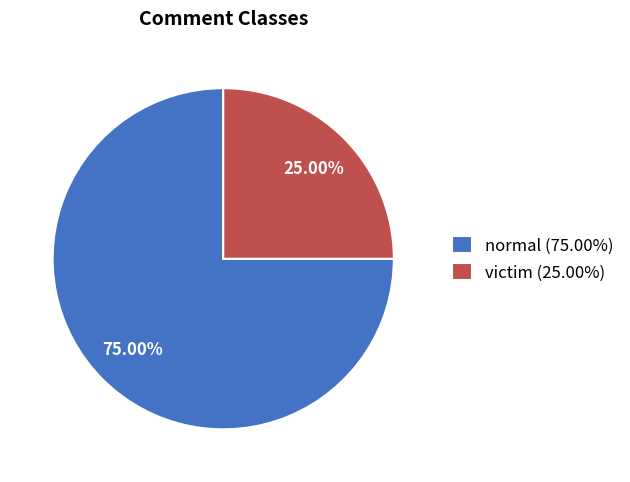

The normal slice represents 65% of the pie. True or false?

False